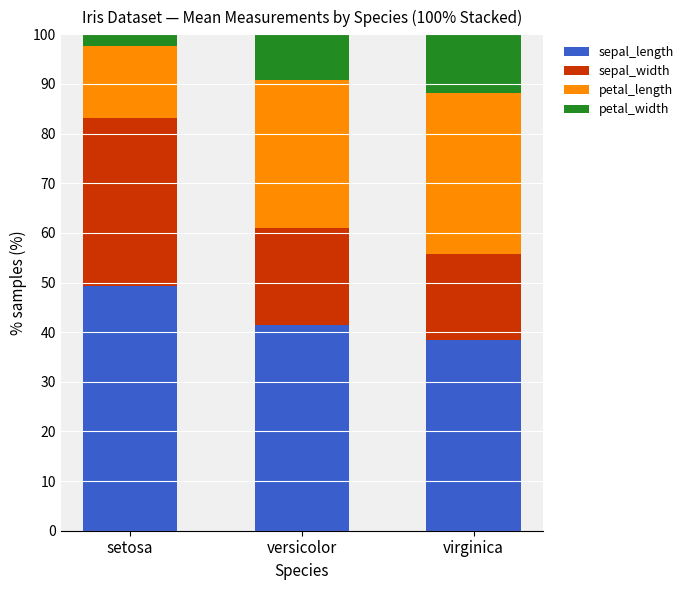

The sepal_length series shows 49.4 at setosa. True or false?

True